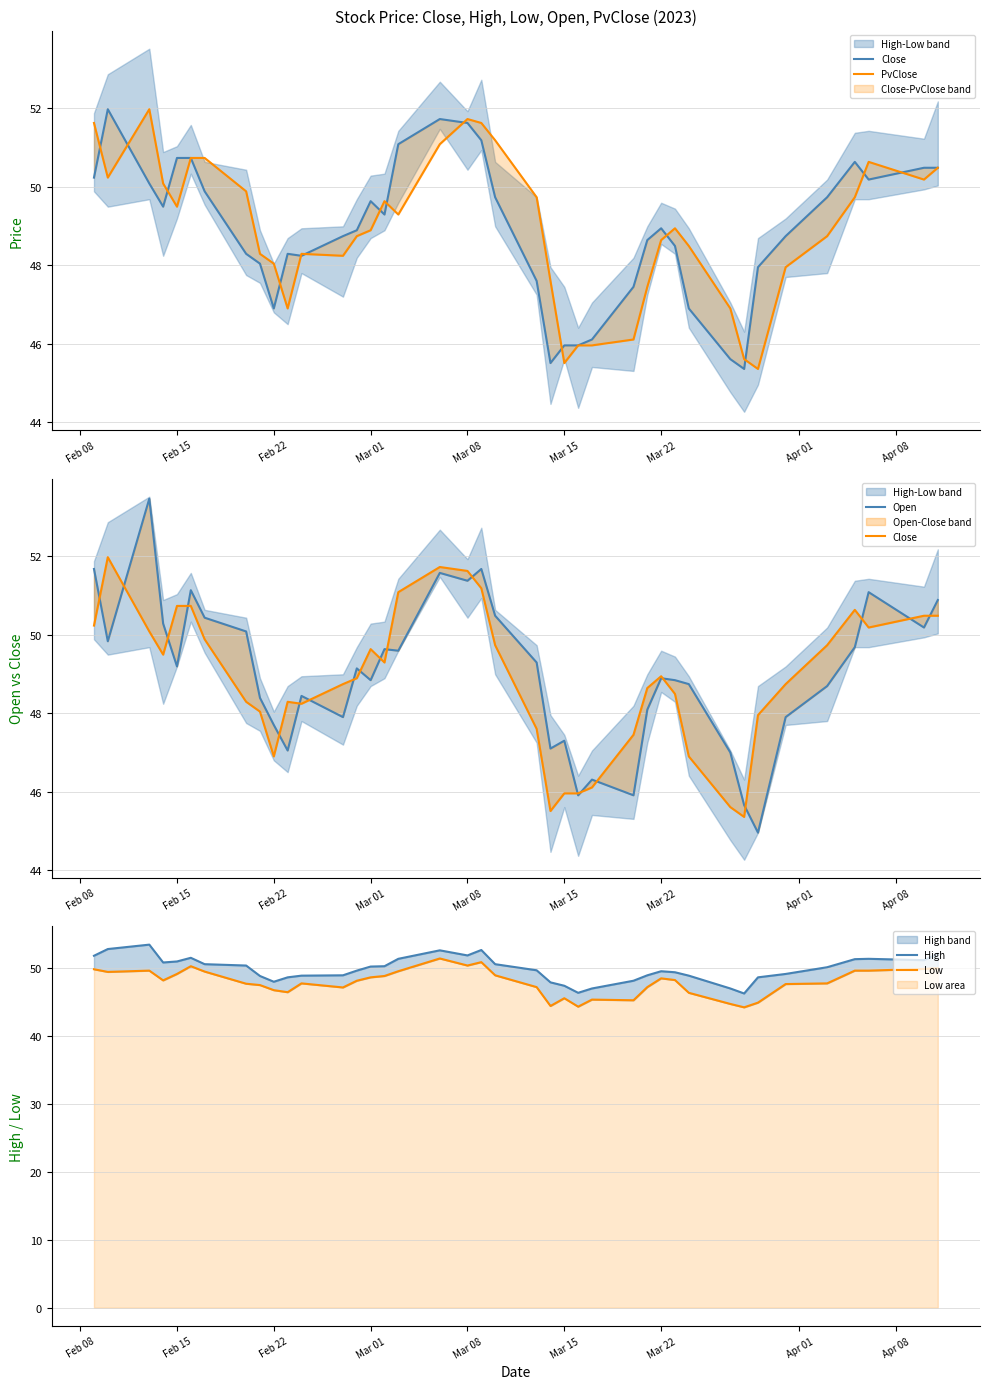

Reading left to right, list all the values displayed in this chart.

Close: 50.2	52.0	50.1	49.5	50.7	50.7	49.9	48.3	48.0	46.9	48.3	48.2	48.7	48.9	49.6	49.3	51.1	51.7	51.6	51.2	49.7	47.6	45.5	46.0	46.0	46.1	47.5	48.6	48.9	48.5	46.9	45.6	45.4	48.0	48.7	49.7	50.6	50.2	50.5	50.5
PvClose: 51.6	50.2	52.0	50.1	49.5	50.7	50.7	49.9	48.3	48.0	46.9	48.3	48.2	48.7	48.9	49.6	49.3	51.1	51.7	51.6	51.2	49.7	47.6	45.5	46.0	46.0	46.1	47.5	48.6	48.9	48.5	46.9	45.6	45.4	48.0	48.7	49.7	50.6	50.2	50.5
Open: 51.7	49.8	53.5	50.3	49.2	51.1	50.4	50.1	48.4	47.7	47.0	48.4	47.9	49.1	48.8	49.6	49.6	51.6	51.4	51.7	50.5	49.3	47.1	47.3	45.9	46.3	45.9	48.1	48.9	48.8	48.7	47.0	45.7	45.0	47.9	48.7	49.7	51.1	50.2	50.9
High: 51.9	52.9	53.5	50.9	51.0	51.6	50.6	50.4	48.9	48.0	48.7	48.9	49.0	49.7	50.3	50.3	51.4	52.7	51.9	52.7	50.6	49.7	48.0	47.5	46.4	47.0	48.2	49.0	49.6	49.4	48.9	47.0	46.3	48.7	49.2	50.2	51.4	51.4	51.2	52.2
Low: 49.9	49.5	49.7	48.2	49.2	50.3	49.5	47.8	47.5	46.8	46.5	47.8	47.2	48.2	48.7	48.9	49.6	51.5	50.4	50.9	49.0	47.2	44.5	45.6	44.4	45.4	45.3	47.2	48.5	48.3	46.4	44.8	44.3	45.0	47.7	47.8	49.7	49.7	49.9	50.0